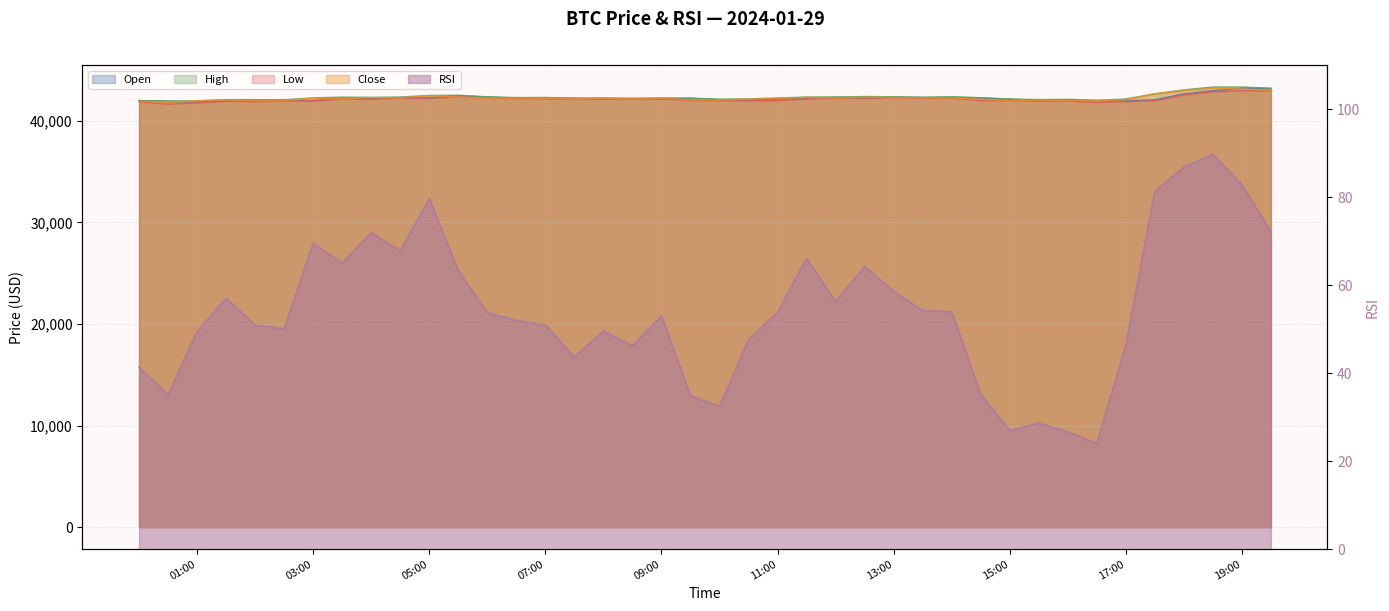

What is the sum of the high values at 2024-01-29 06:30 and 2024-01-29 09:00?

84517.2